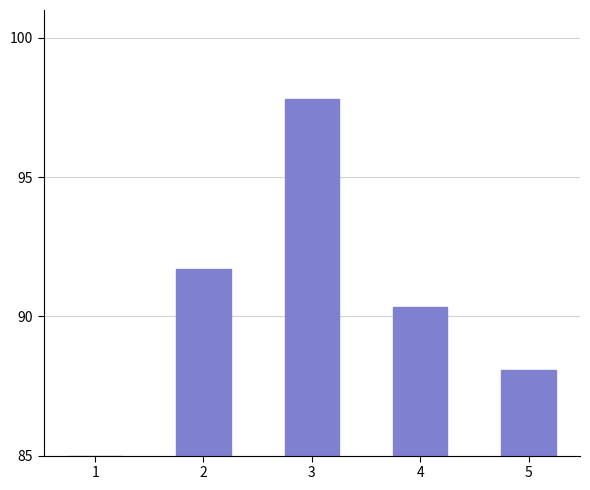

Which has a higher value, 4 or 3?

3